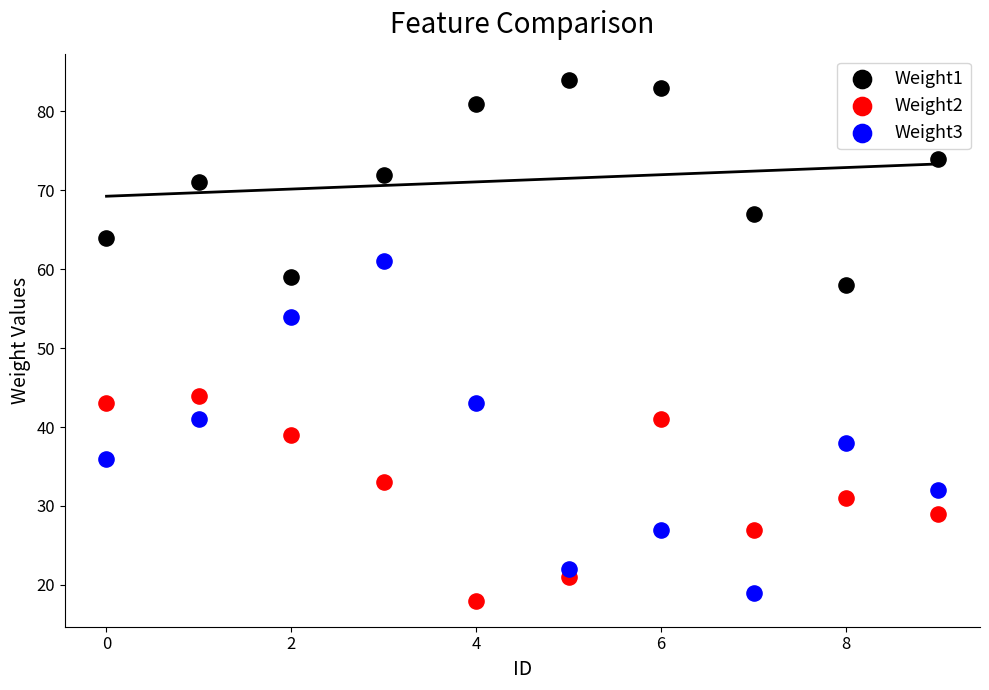

Which series has the largest Y range (max minus min)?

Weight3